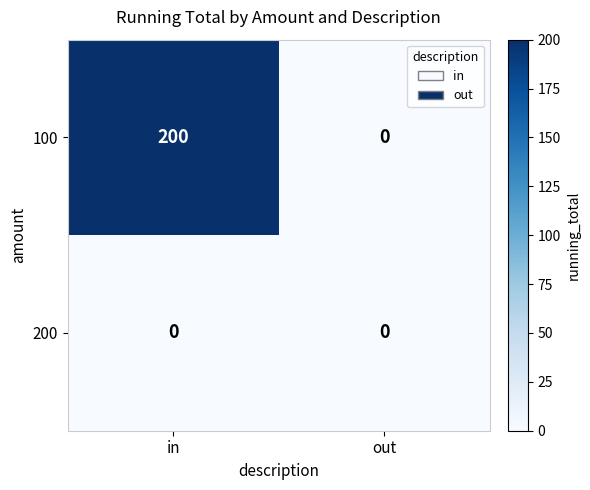

List the series in order of their peak value, highest first.

100, 200